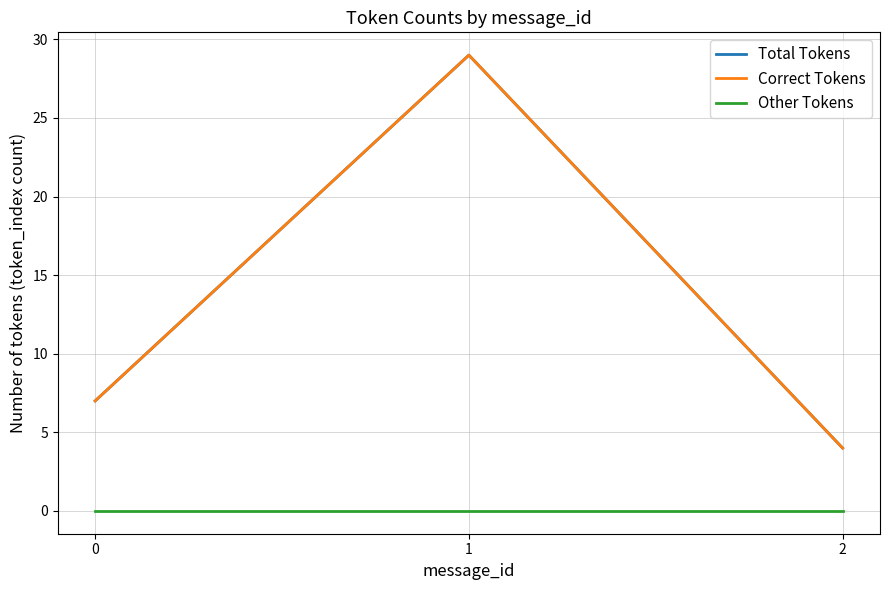

Is this an area chart (filled region under the line)?

No